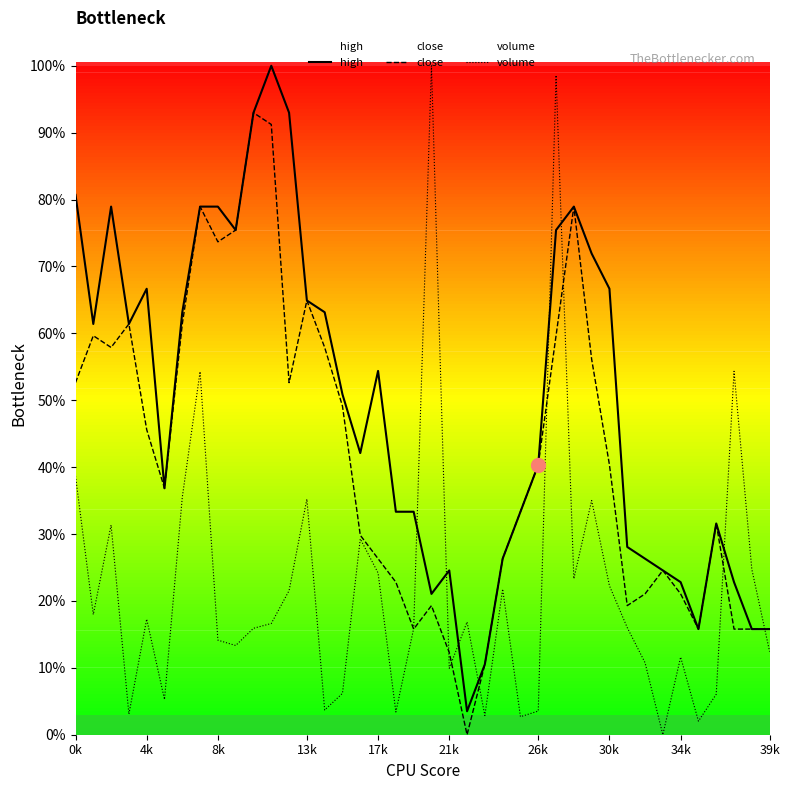

Does the chart have visible grid lines?

No